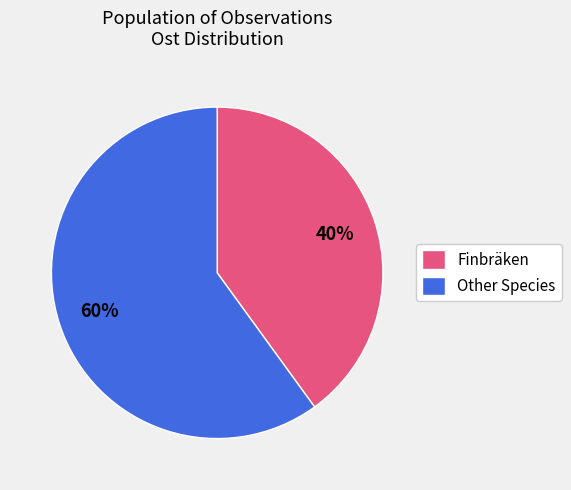

Is it true that Finbräken is 40% of the pie?

True